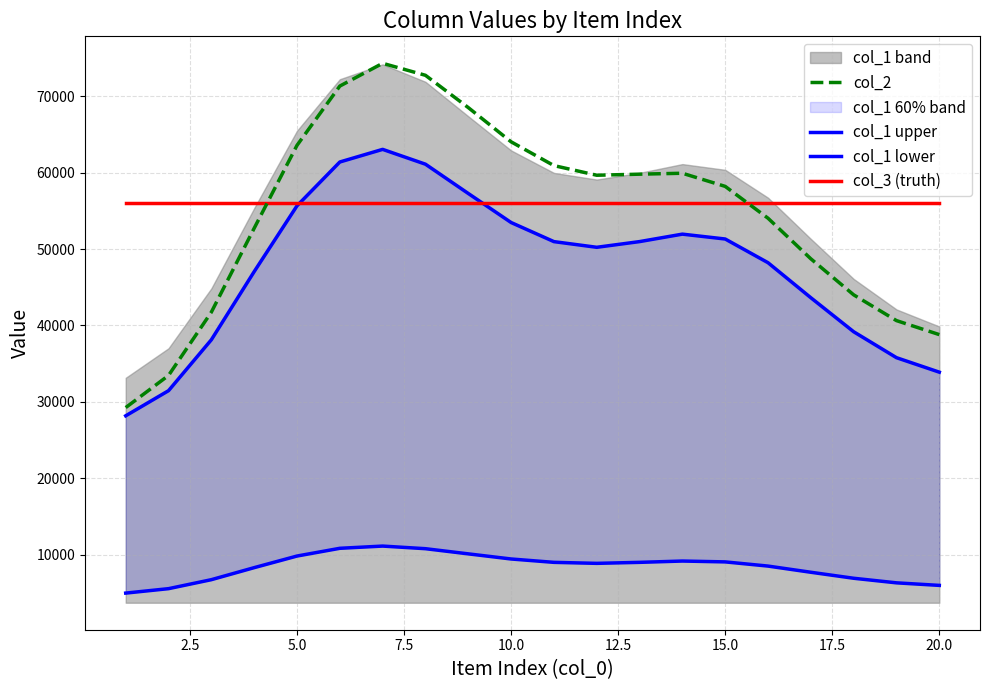

What is the lowest value of the col_2 series?

29251.1